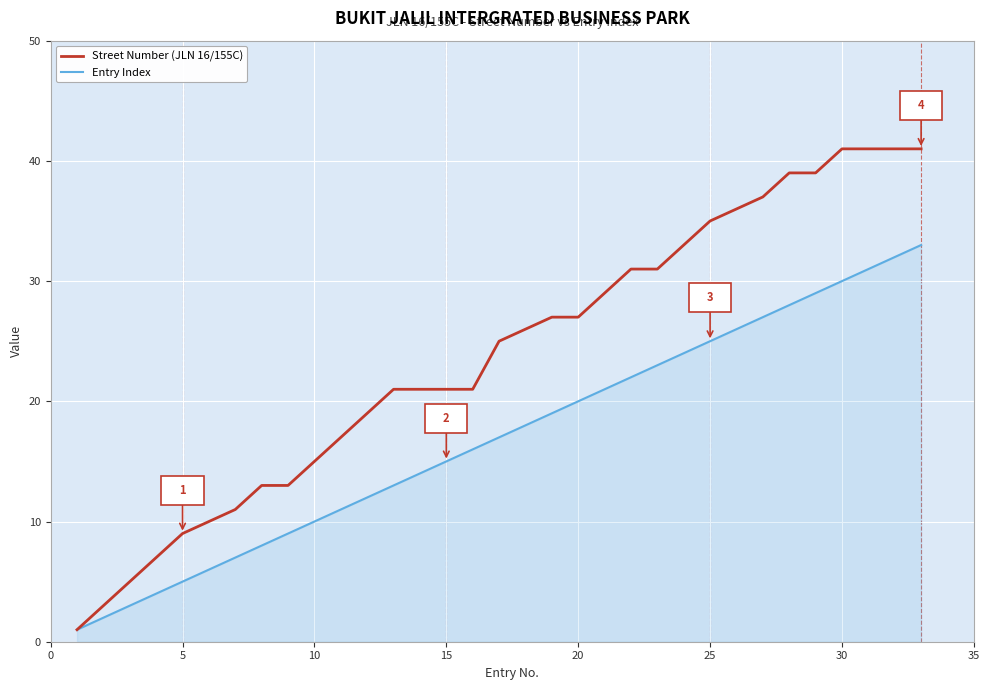

What is the average value of the Entry Index series?

17